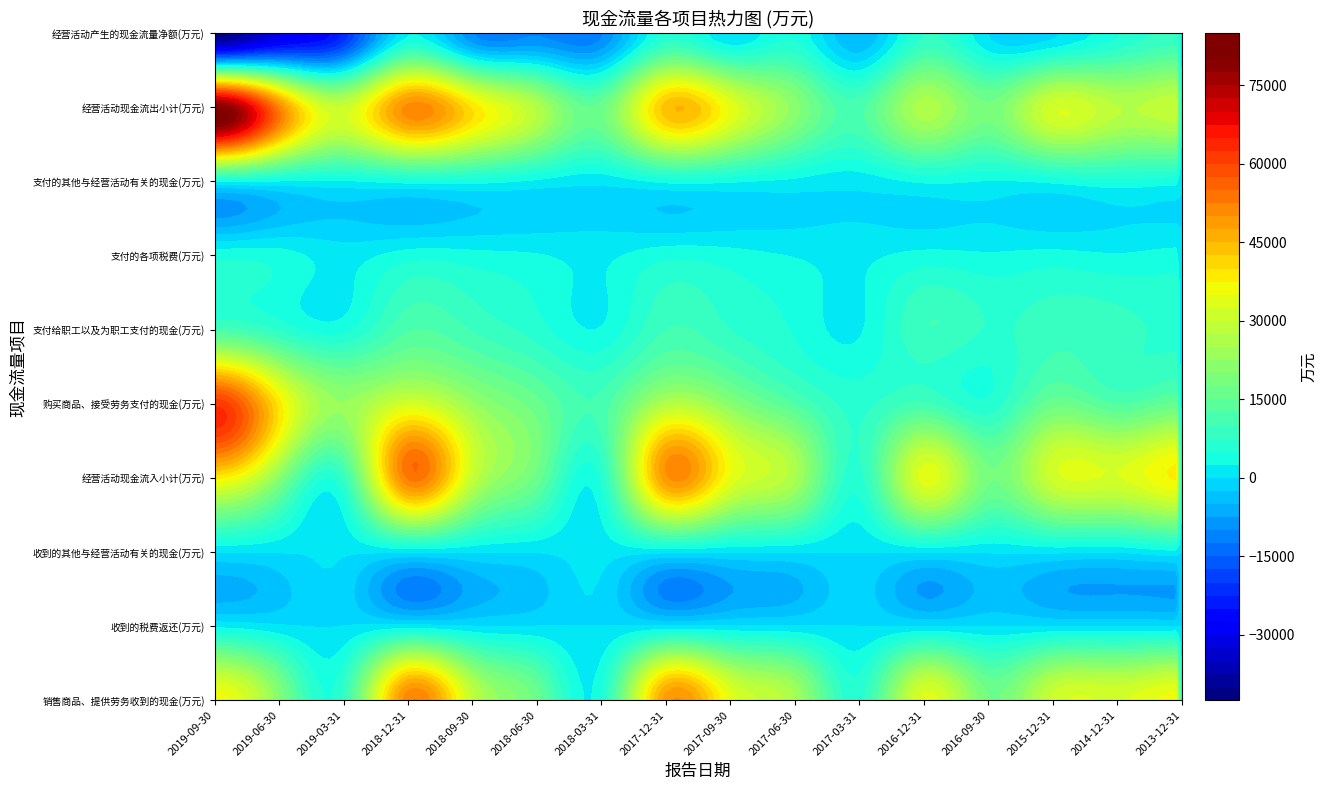

At which label does 购买商品、接受劳务支付的现金(万元) reach its peak?

2019-09-30